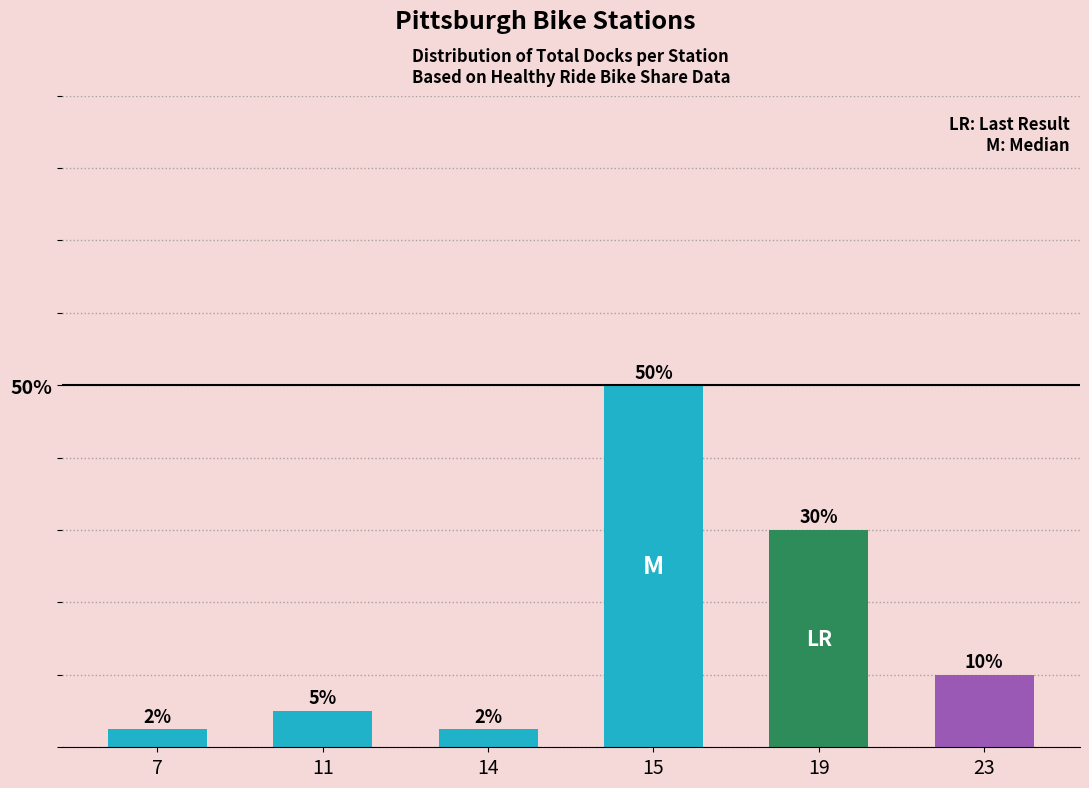

Which has a higher value, 7 or 23?

23